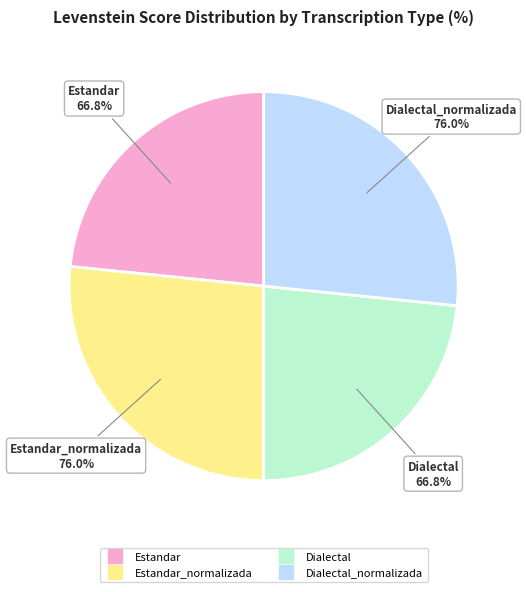

What is the ratio of the value at Dialectal_normalizada to the value at Dialectal?

1.1